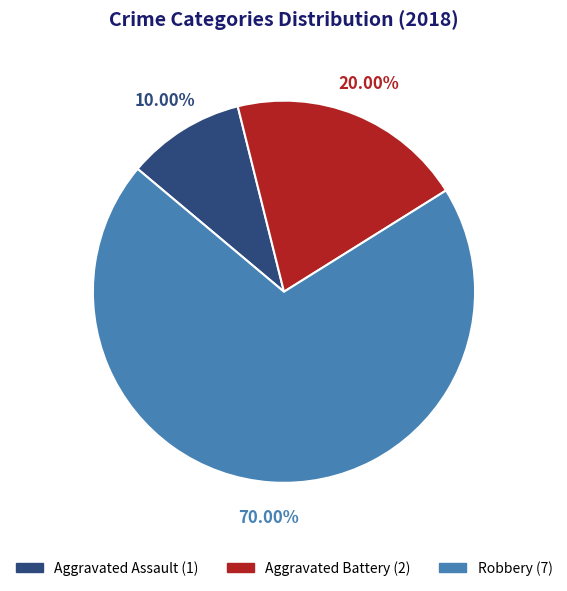

True or false: Robbery accounts for 81% of the total.

False